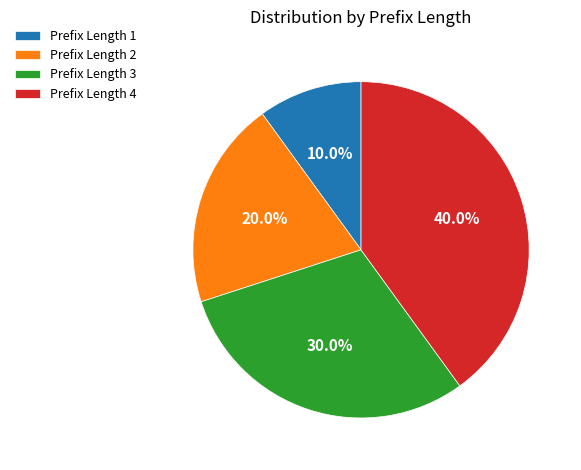

Rank the categories by value from highest to lowest.

Prefix Length 4, Prefix Length 3, Prefix Length 2, Prefix Length 1